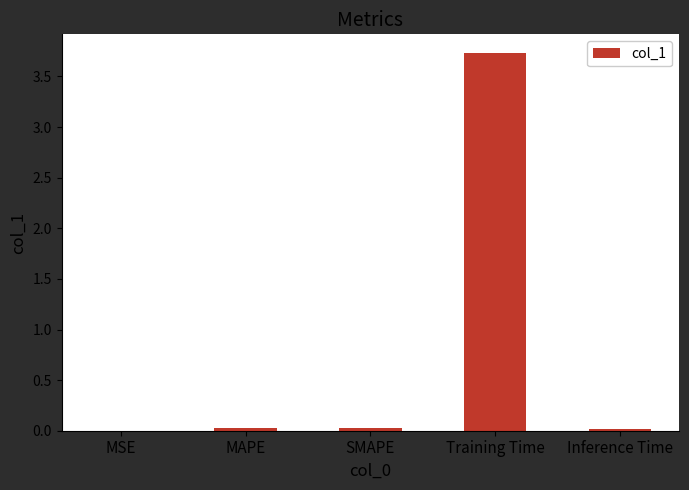

Between MSE and Training Time, which is larger?

Training Time